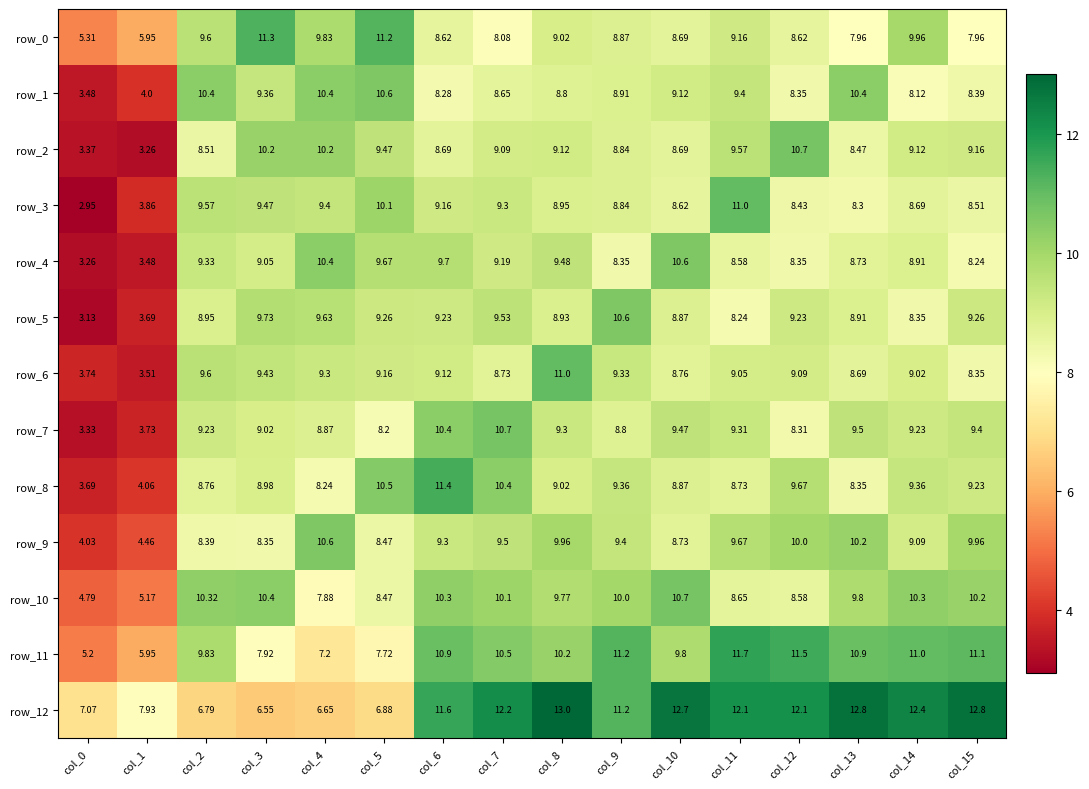

Between col_12 and col_6, which is larger?

col_12